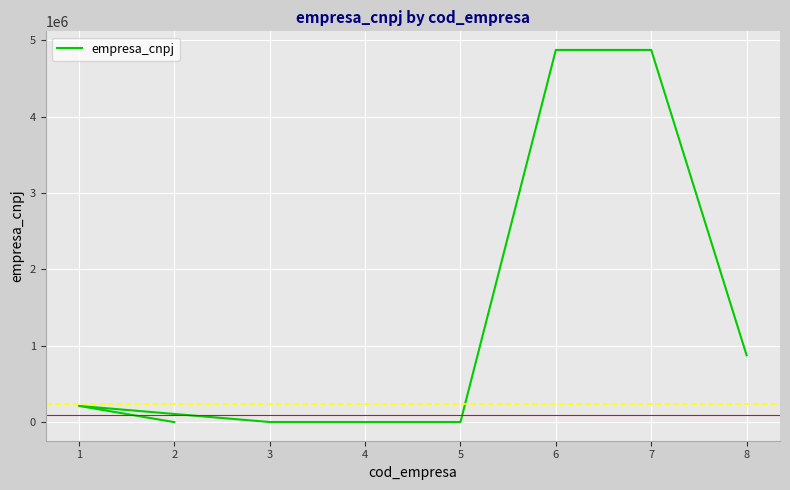

True or false: the data shows 61839 at 1.

False